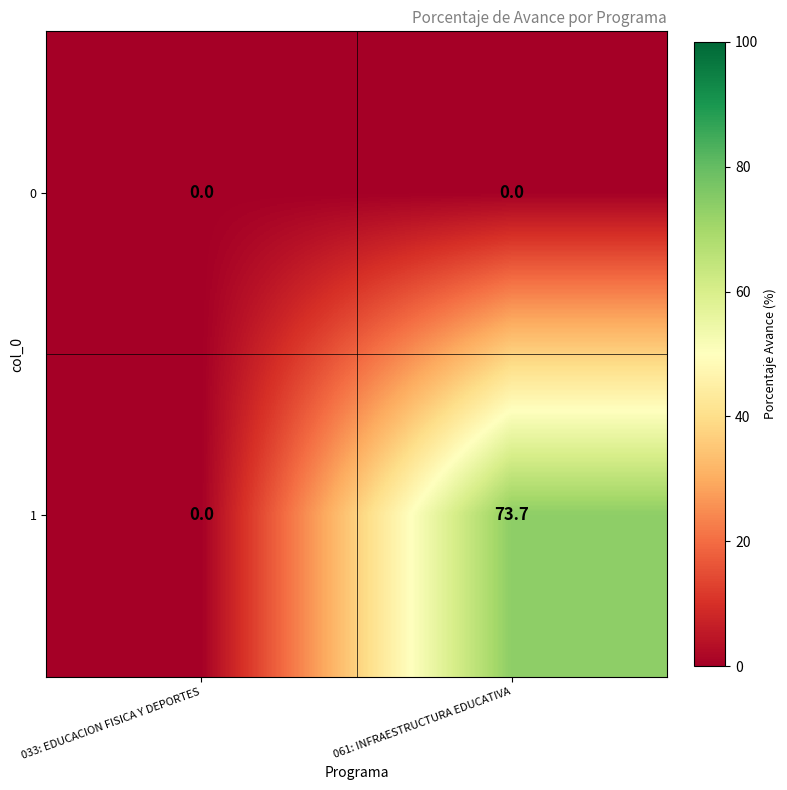

List the labels in order of 1 value, largest first.

061: INFRAESTRUCTURA EDUCATIVA, 033: EDUCACION FISICA Y DEPORTES